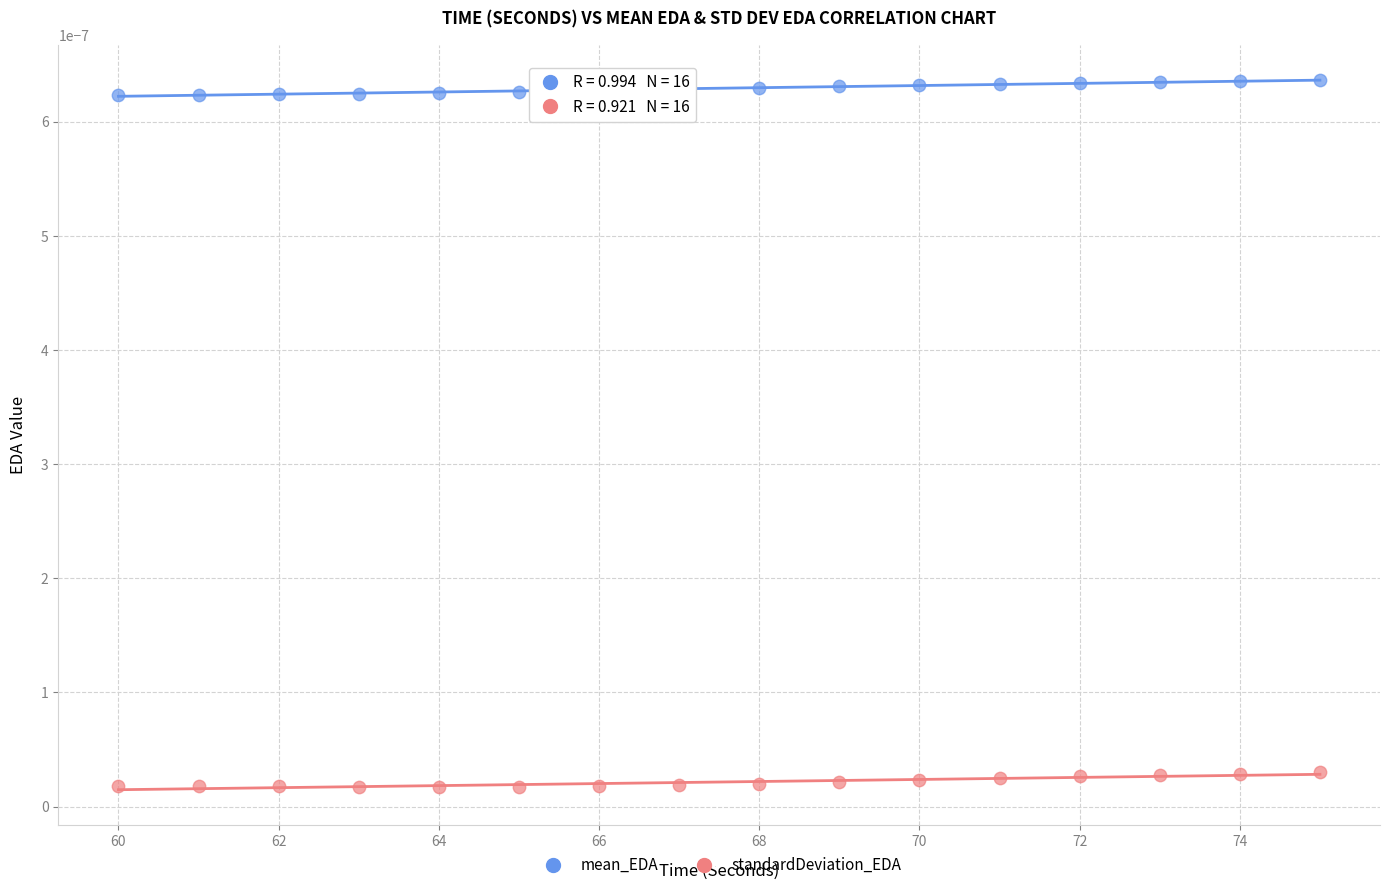

What is the X range (max minus min) for the scatter plot?

15.0